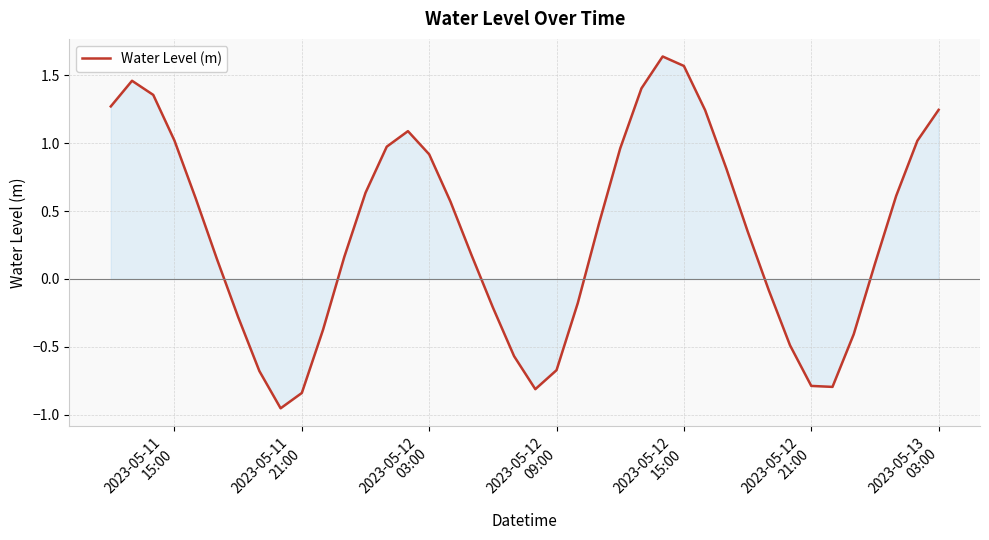

What is the difference between the maximum and minimum values?

2.6